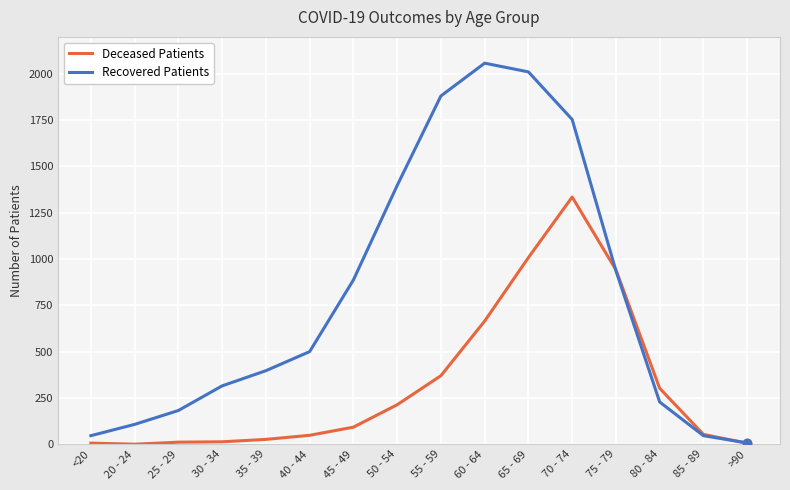

What are all the series names shown in the legend?

Deceased Patients, Recovered Patients